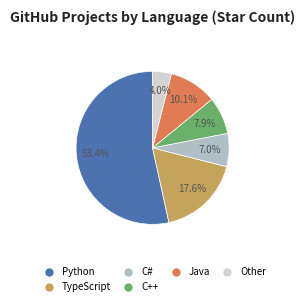

Count the number of slices in the pie.

6